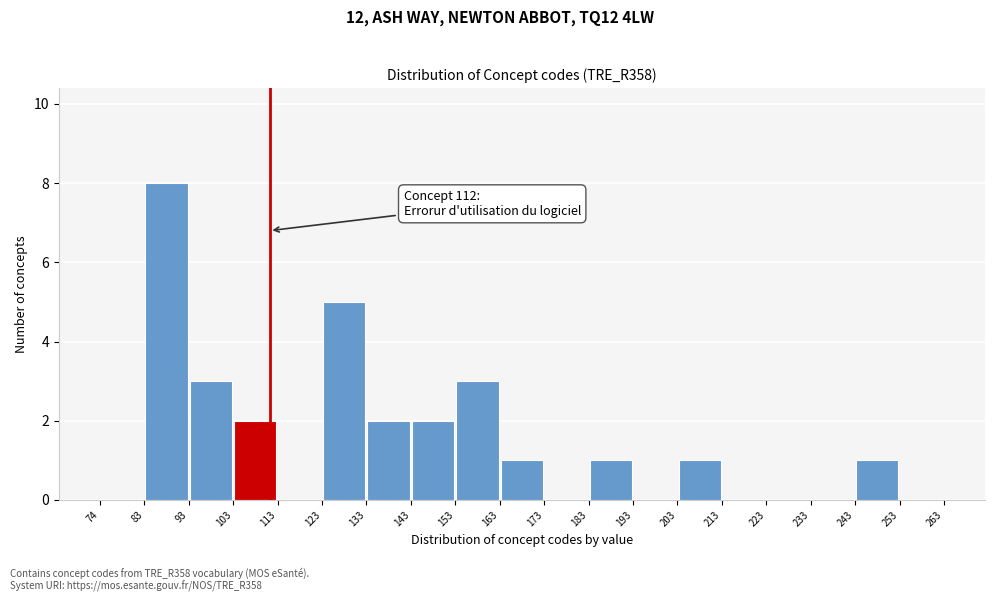

Over which range of the x-axis is the bar tallest?

83 to 93